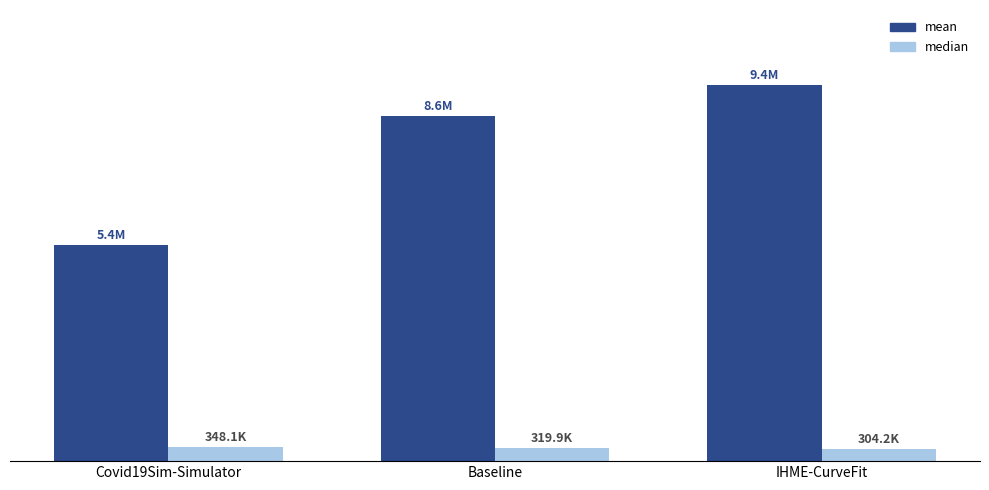

Which category has the highest value in the mean series?

IHME-CurveFit